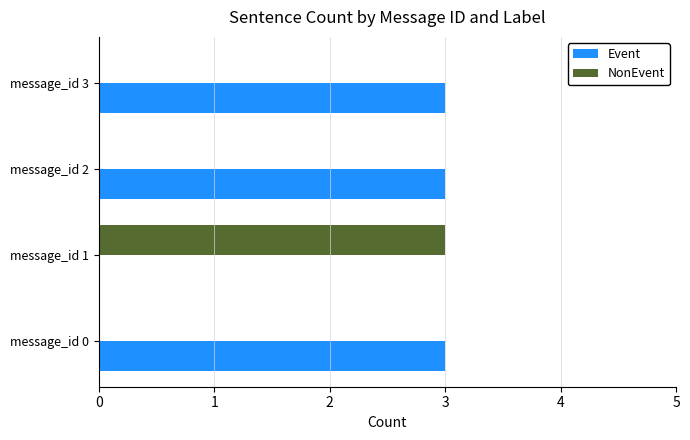

What is the average value of the NonEvent series?

1